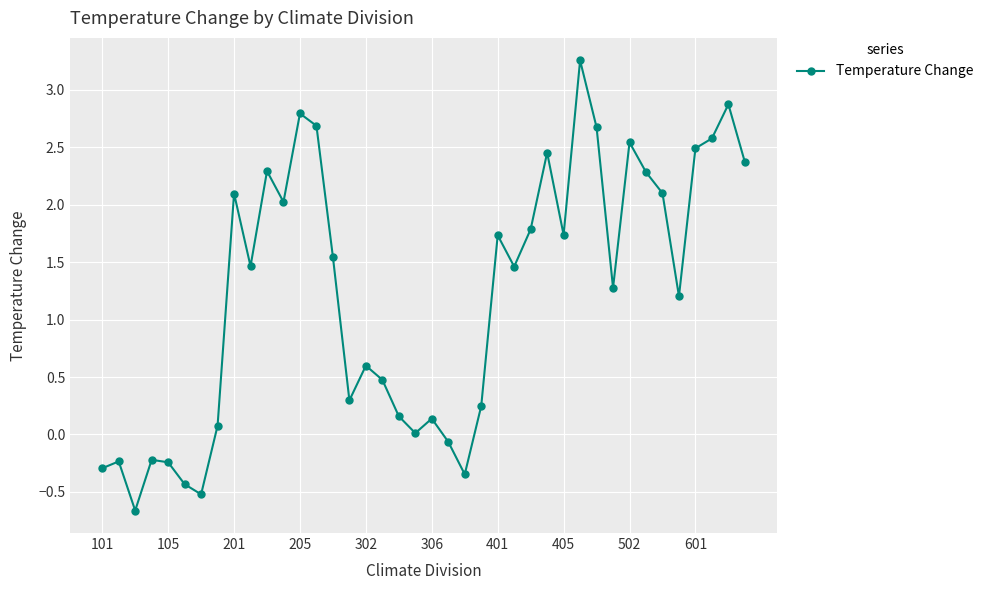

How many lines are shown in the chart?

1